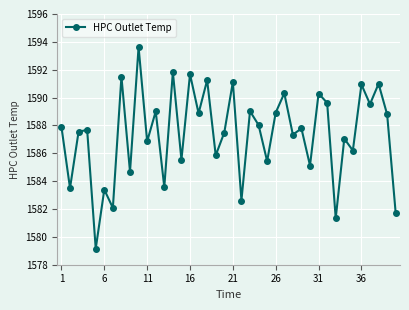

What is the difference between the second highest and second lowest values?

10.5